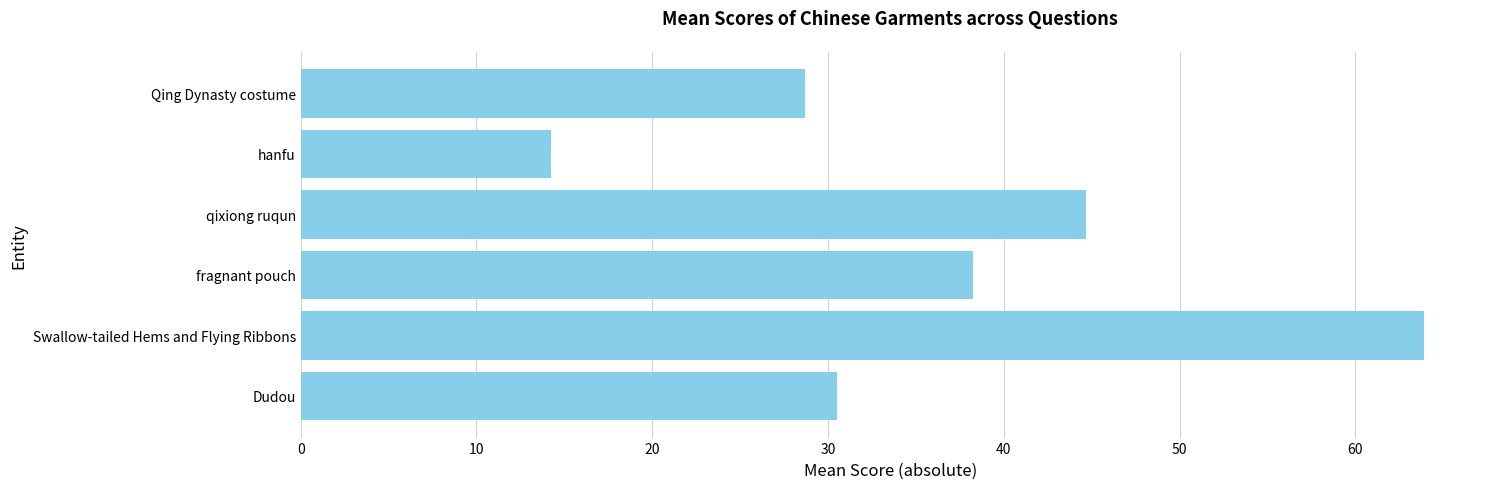

Are the bars grouped side by side (vs. stacked)?

No